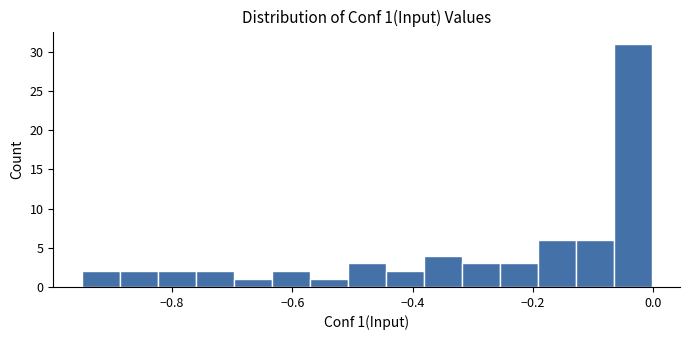

Around what value on the x-axis is the tallest bar? Give the approximate position of its centre, as read against the axis.

-0.04